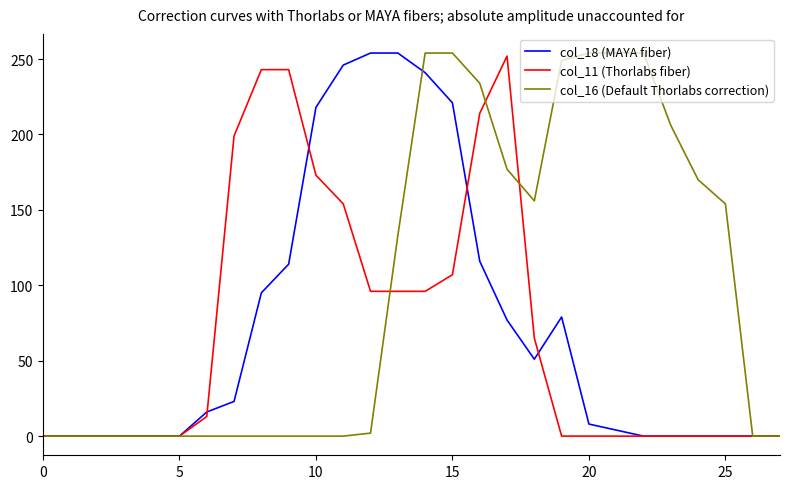

Which series has the largest total across all categories?

col_16 (Default Thorlabs correction)